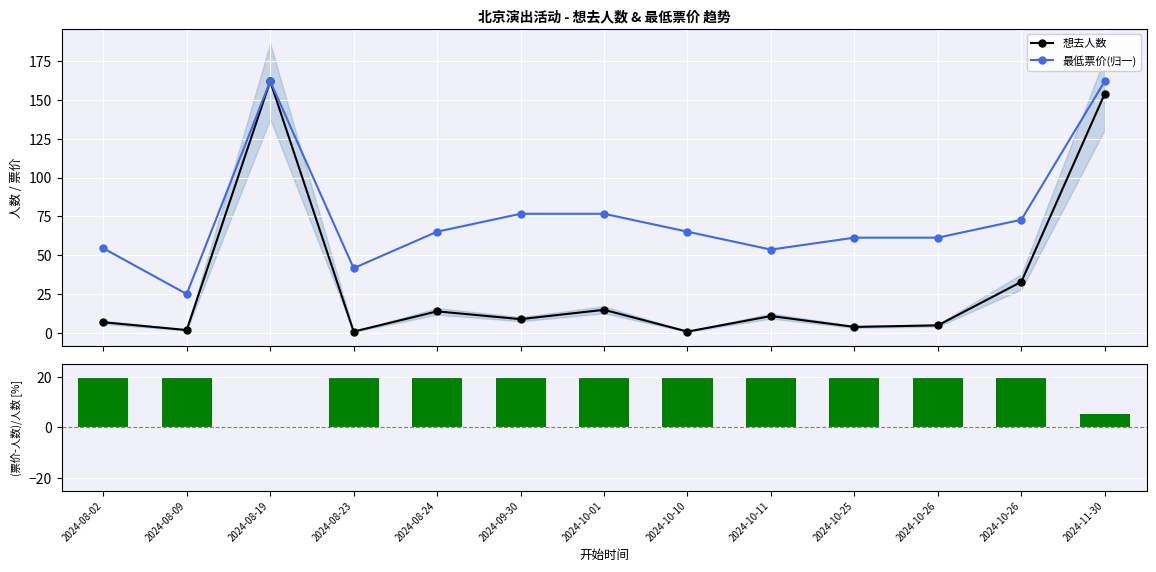

What is the sum of the 想去人数 values at 2024-11-30 and 2024-10-26?

187.0